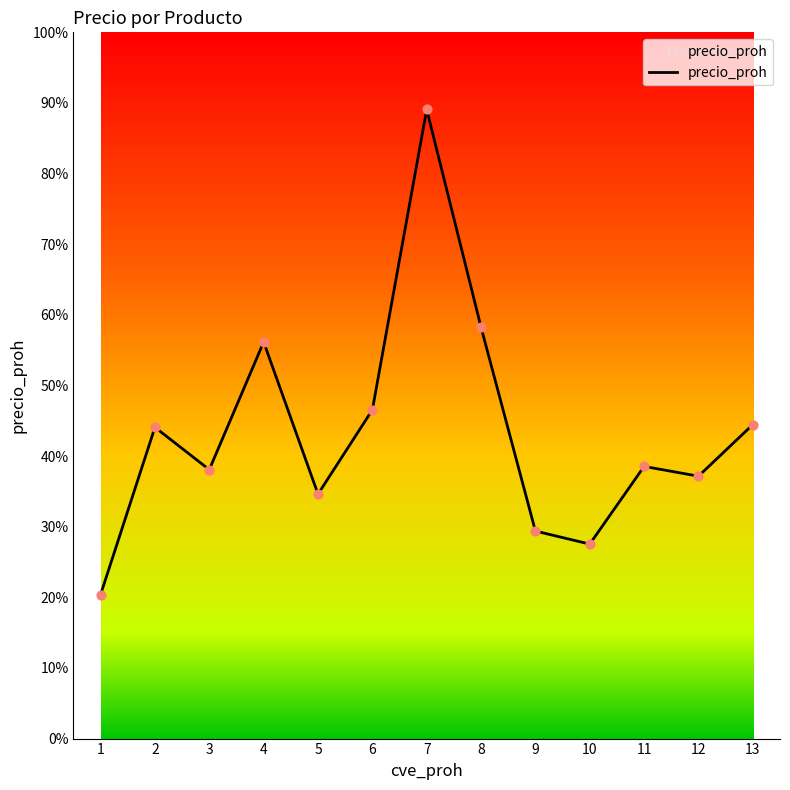

What is the ratio of the value at 1 to the value at 12?

0.5